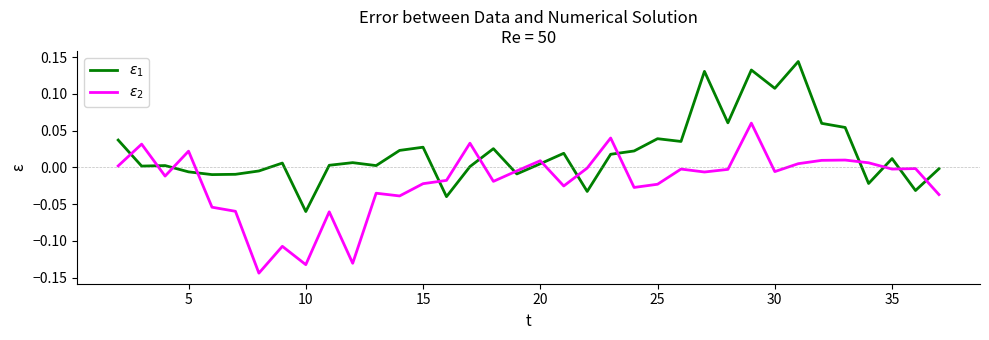

Is this an area chart (filled region under the line)?

No